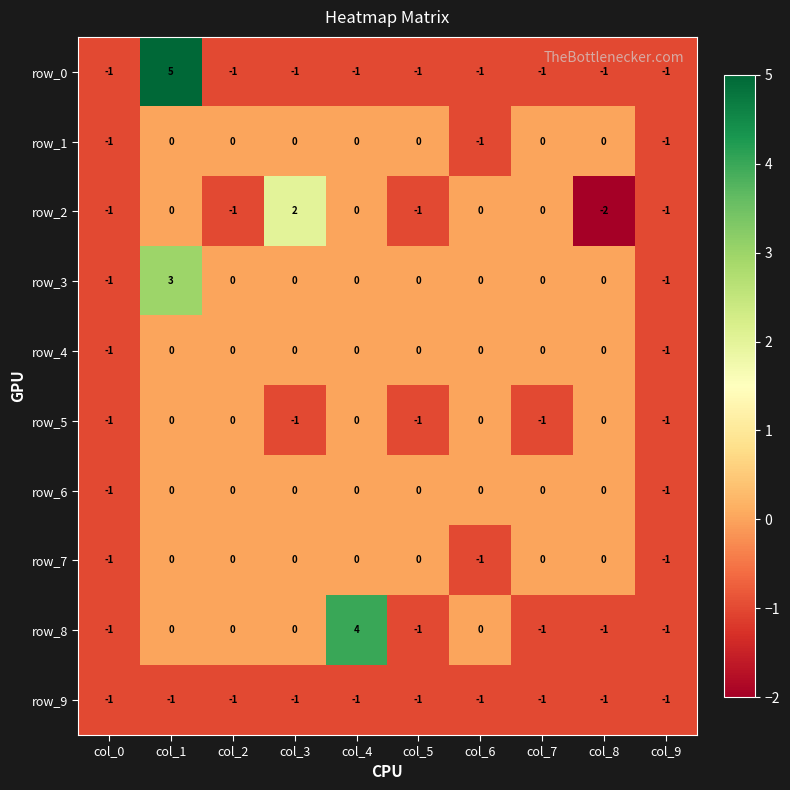

What is the difference between the row_6 values at col_0 and col_3?

1